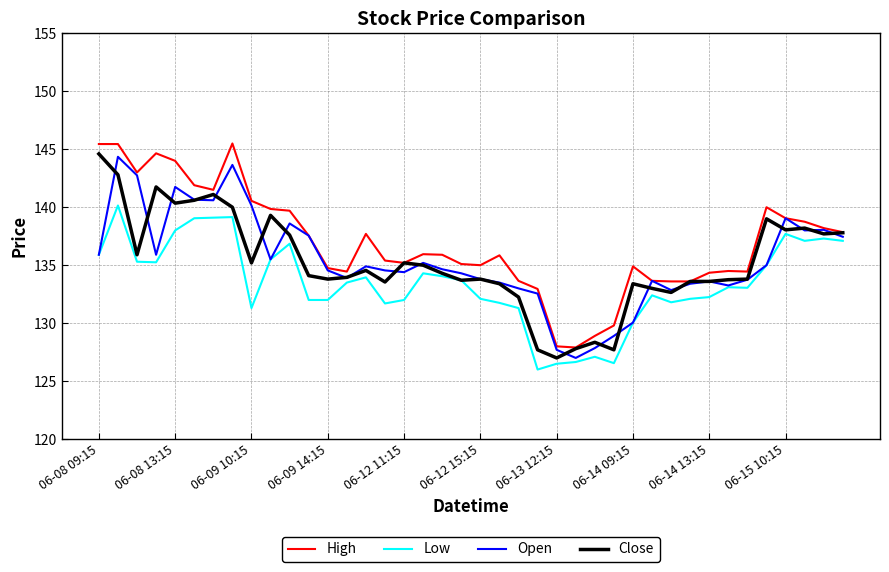

What is the highest value of the Open series?

144.4